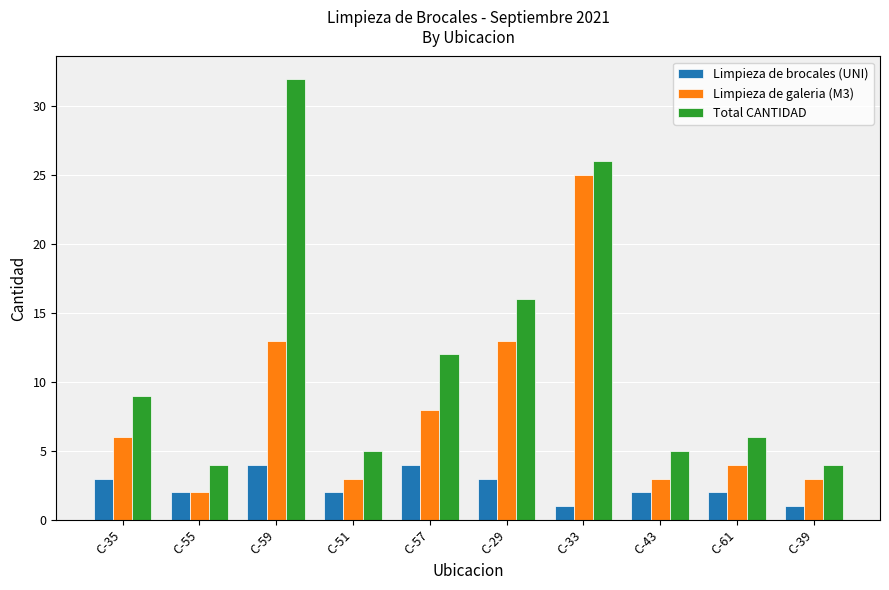

How many bars are there in each group?

3